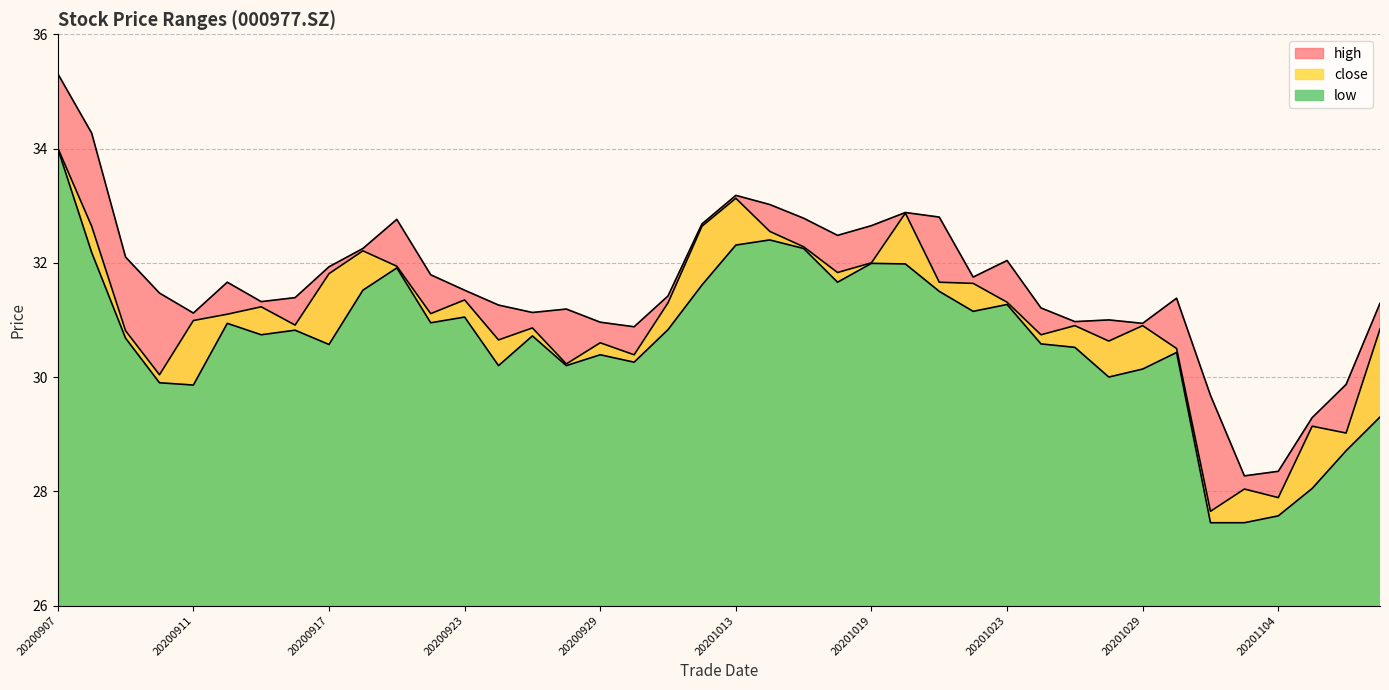

What is the value of the low point at the 28th from the left?

31.1